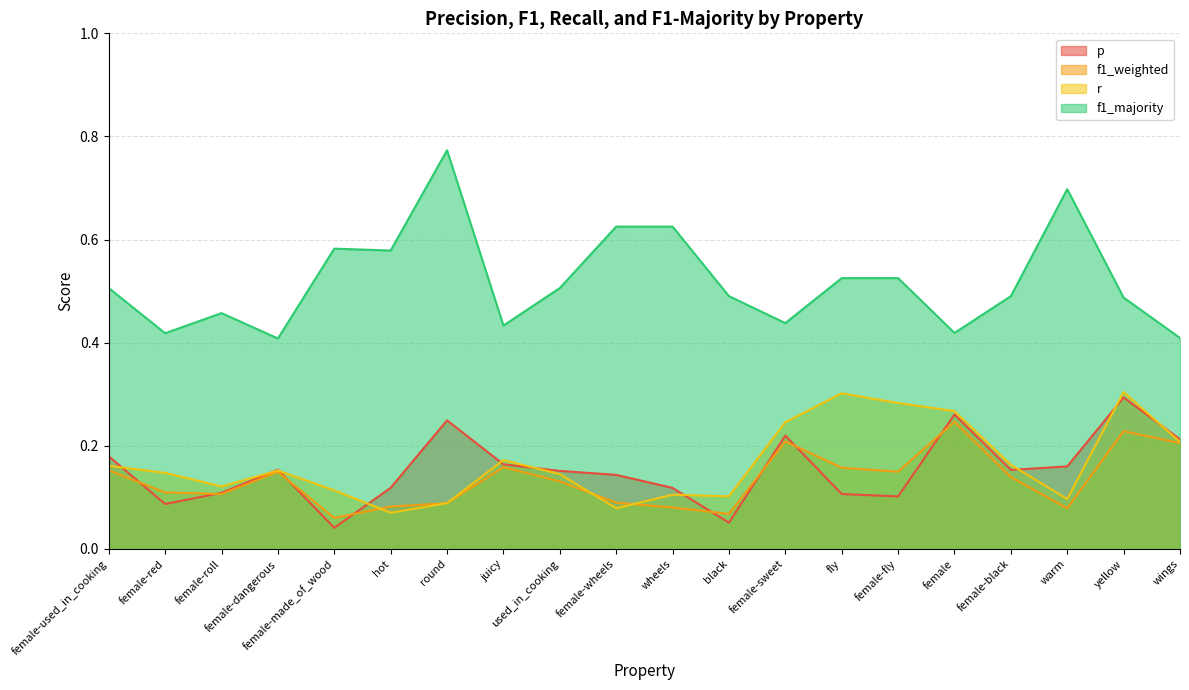

What is the average value of the p series?

0.2